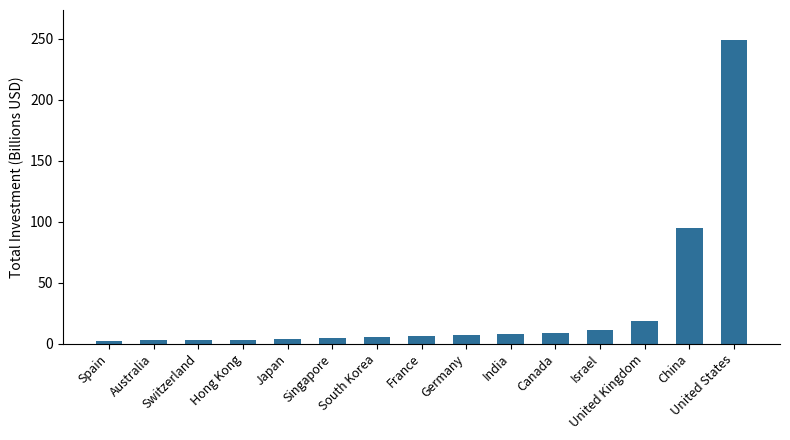

Which label corresponds to the largest value in the chart?

United States